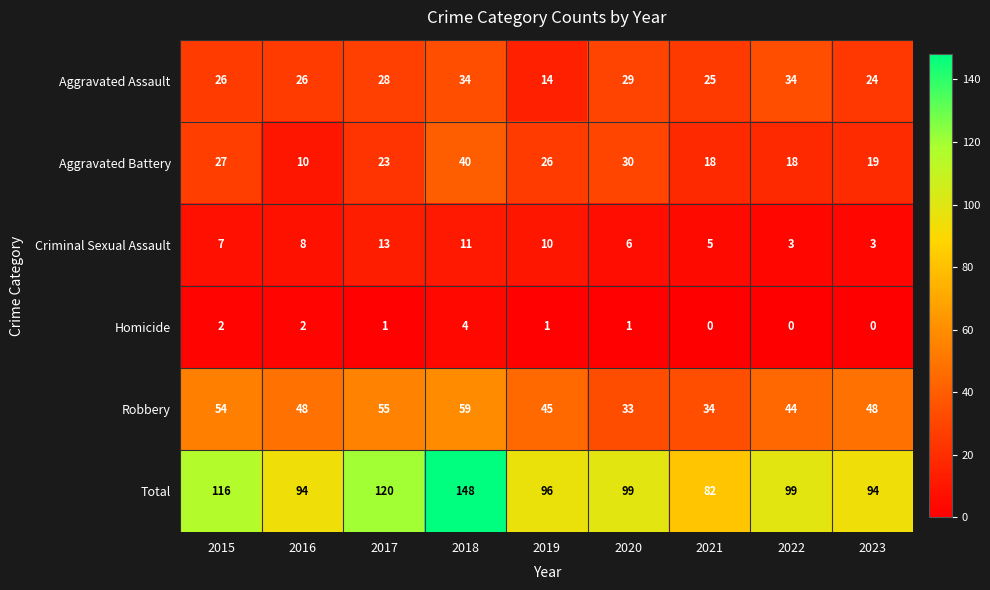

Which label corresponds to the largest value in the chart?

2018